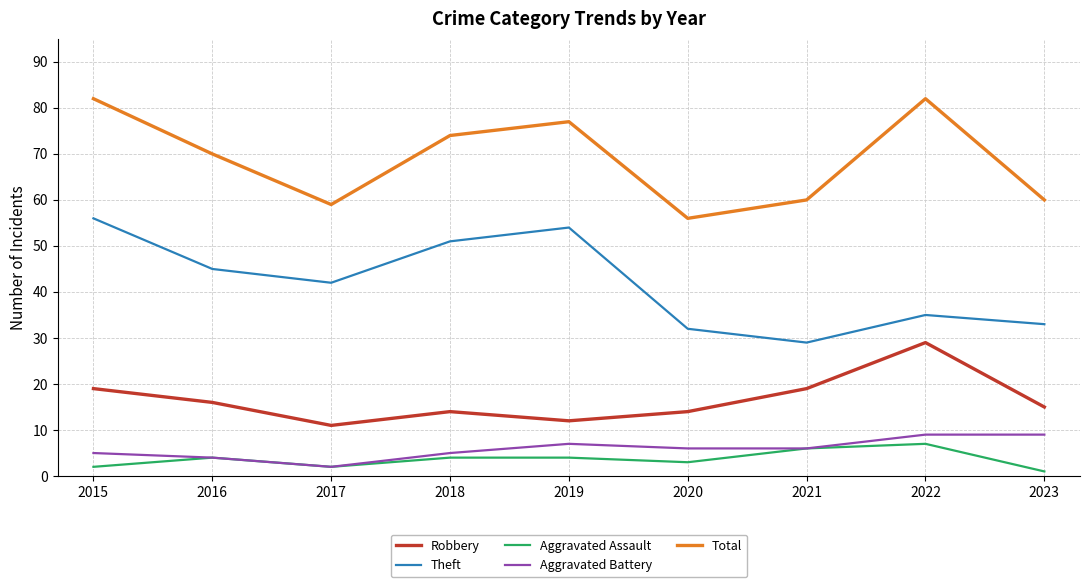

True or false: Robbery has a value of 14 at 2018.

True